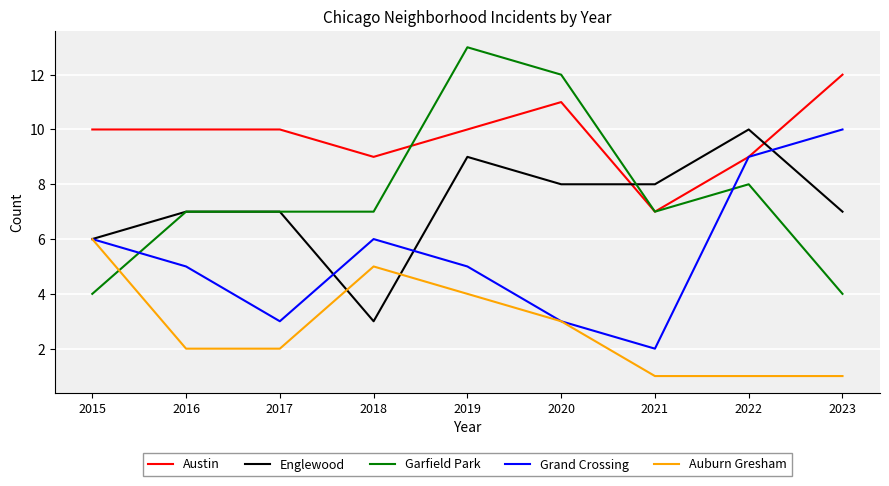

What is the average value of the Austin series?

10